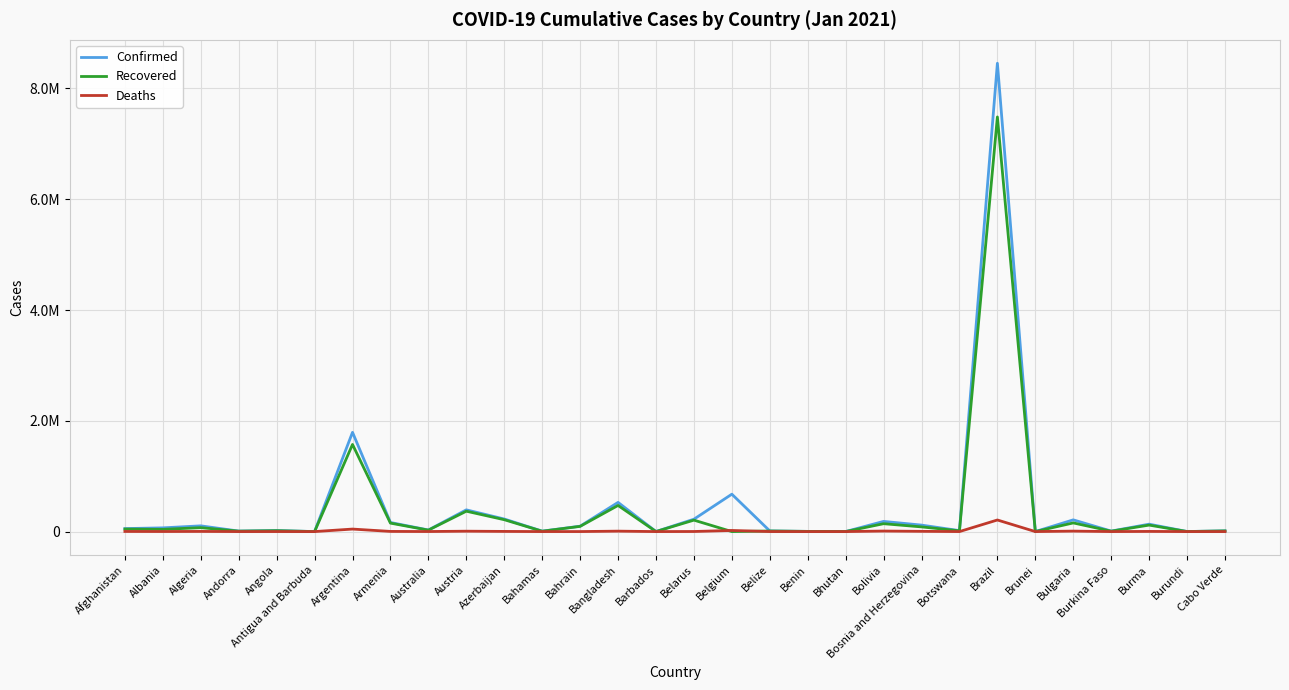

What is the difference between the maximum and minimum values in the Recovered series?

7485823